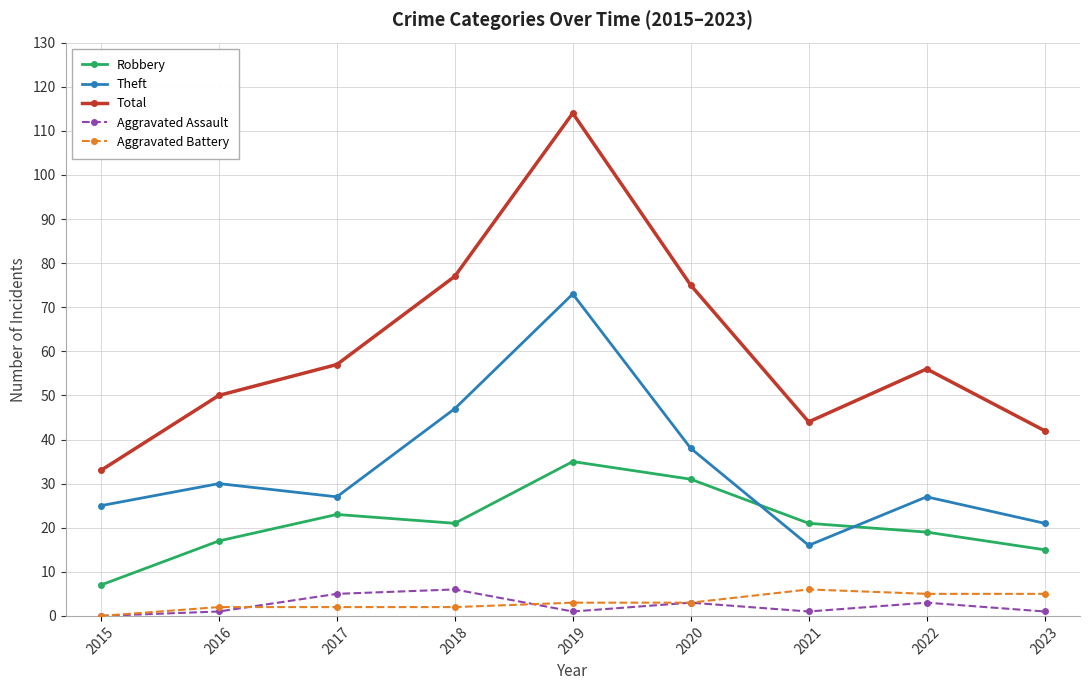

What is the sum of all Robbery values?

189